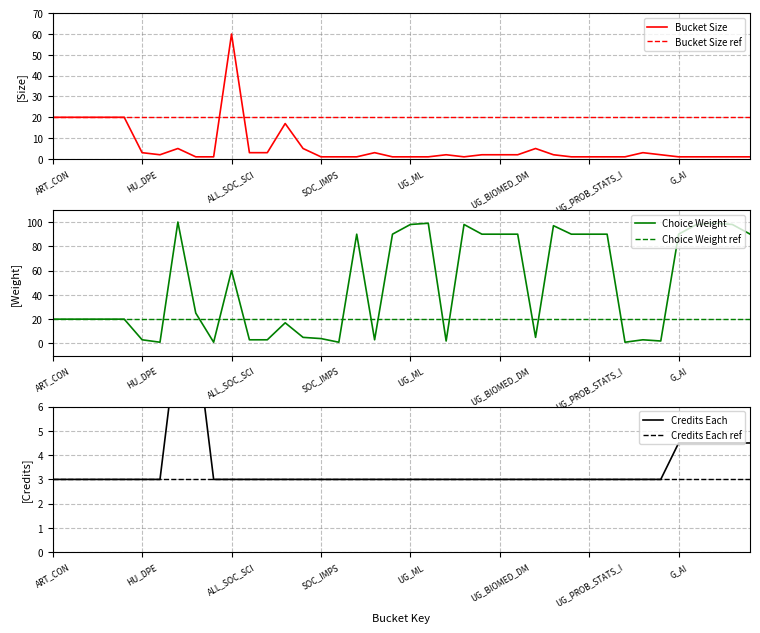

The Bucket Size ref series shows 20 at HU_DPE. True or false?

True